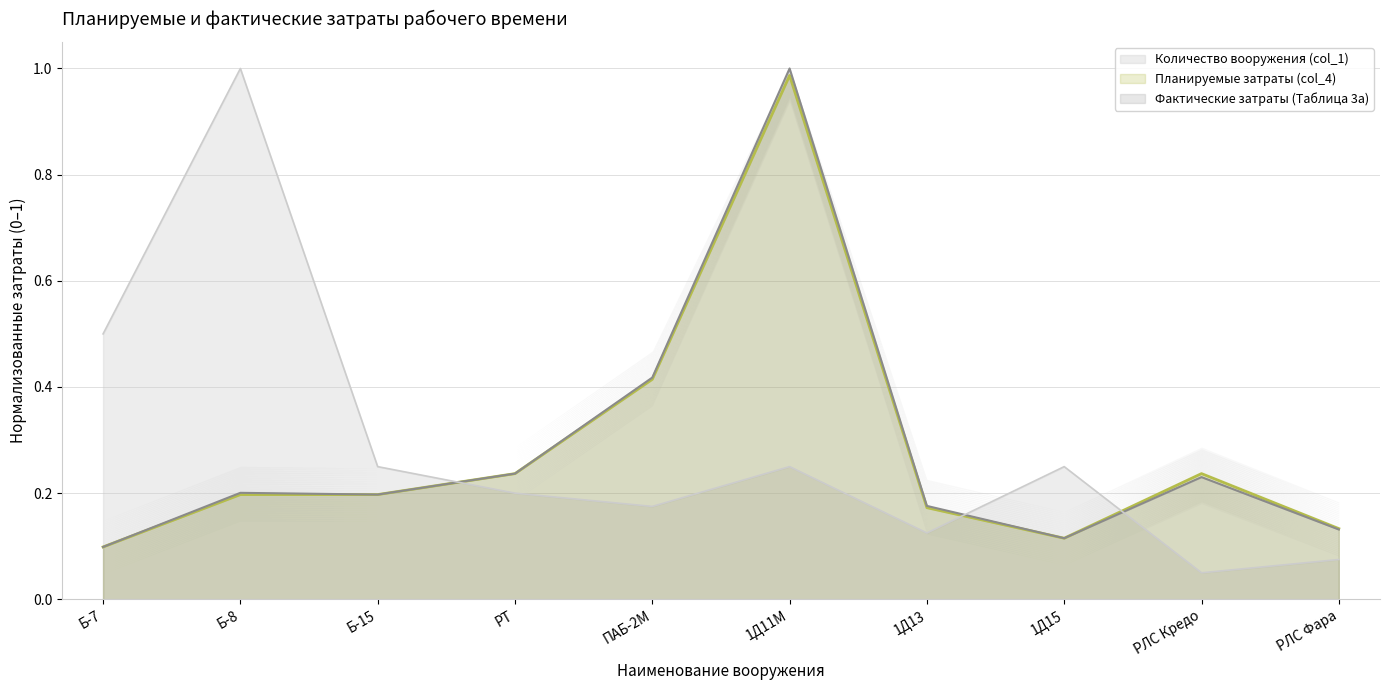

Which series has the largest total across all categories?

Количество вооружения (col_1) (линия)